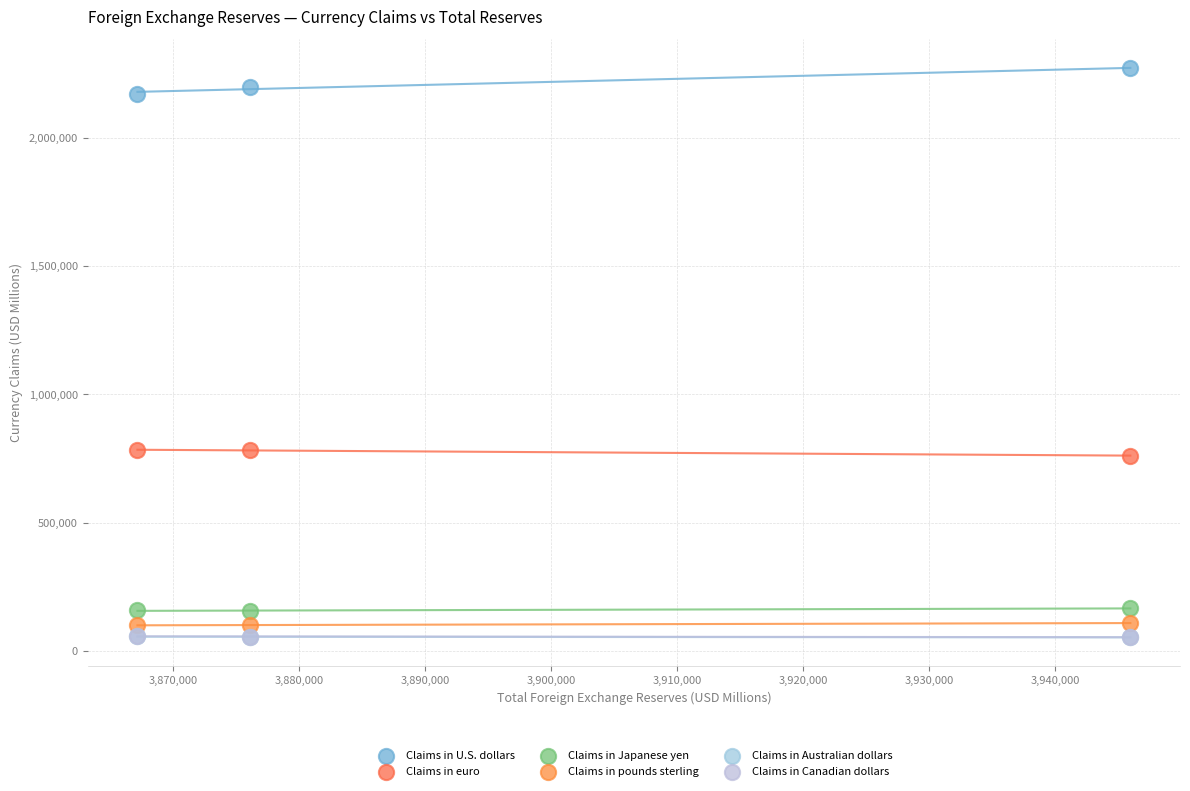

What are all the series names shown in the legend?

Claims in U.S. dollars, Claims in euro, Claims in Japanese yen, Claims in pounds sterling, Claims in Australian dollars, Claims in Canadian dollars